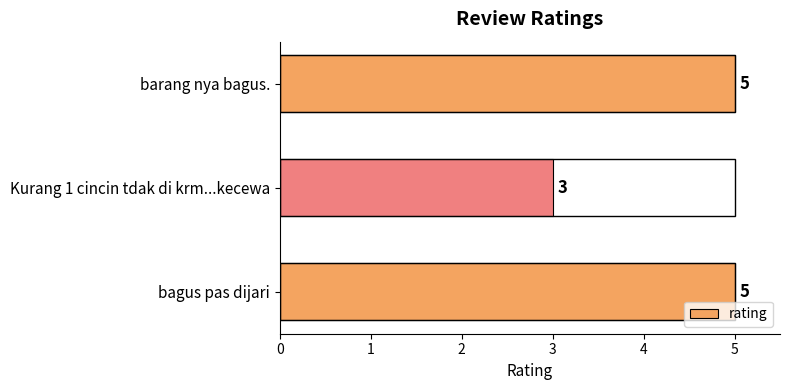

How many bars are there in total?

3